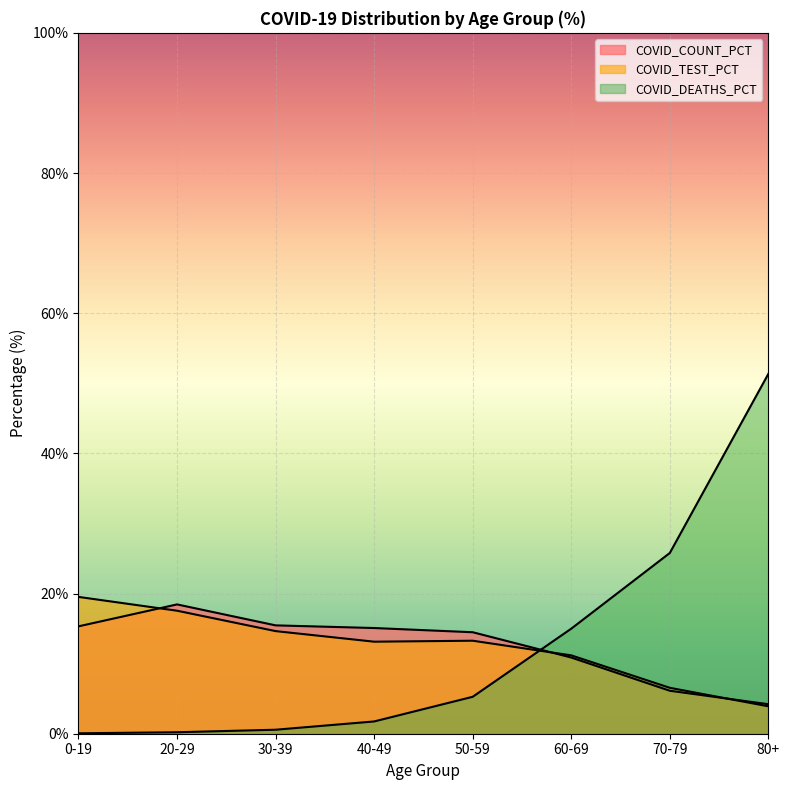

In COVID_TEST_PCT, how many points are lower than both neighbors (excluding endpoints)?

1